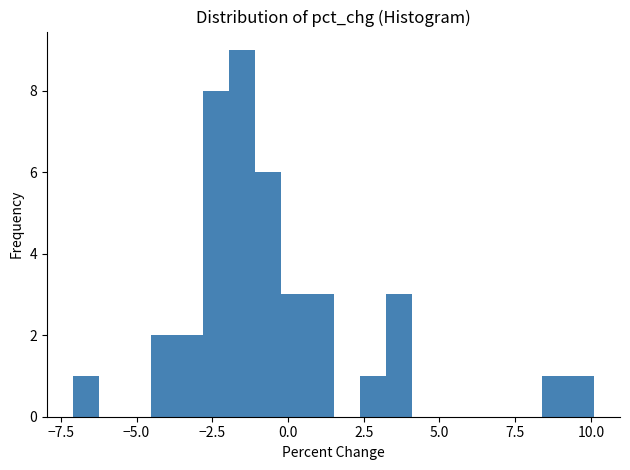

Around what value on the x-axis is the tallest bar? Give the approximate position of its centre, as read against the axis.

-1.5